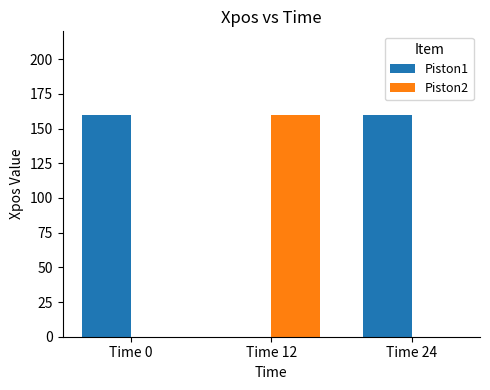

What is the maximum value shown in the chart?

160